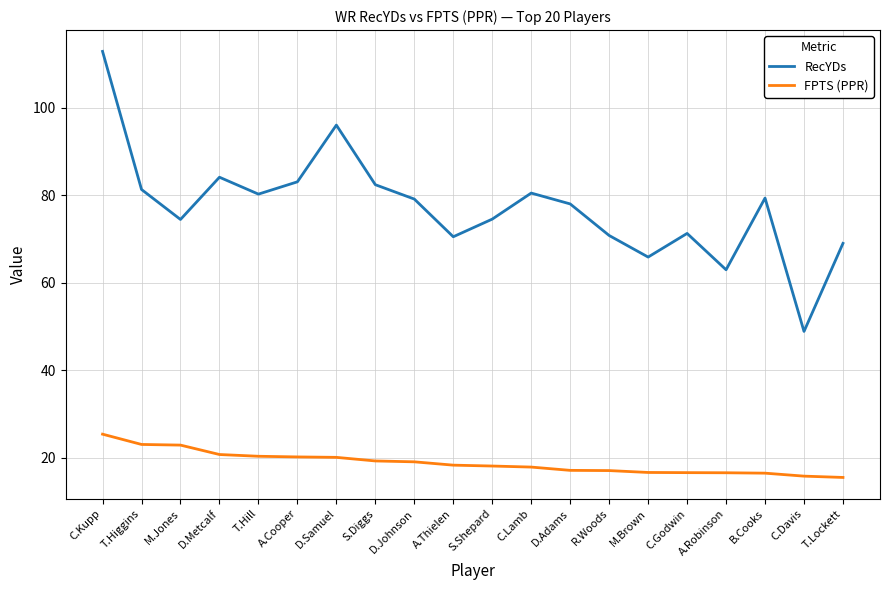

What position from the right is M.Brown?

6